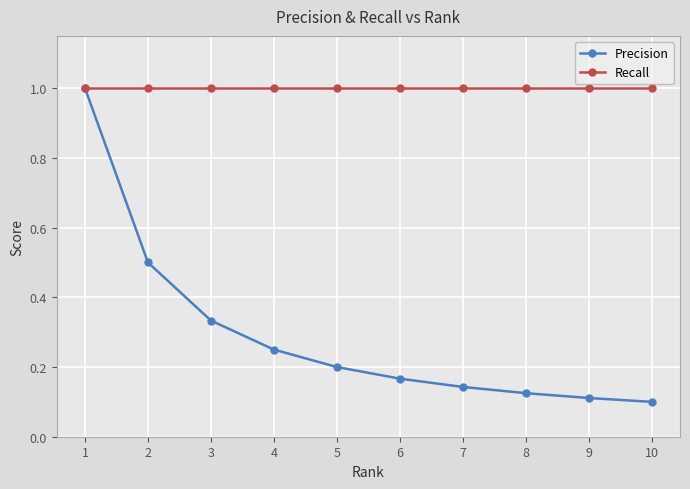

Which series has the largest total across all categories?

Recall